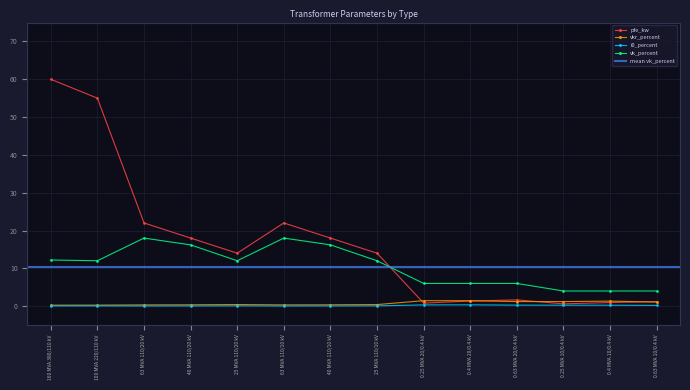

At which category is the sum across all series the highest?

160 MVA 380/110 kV